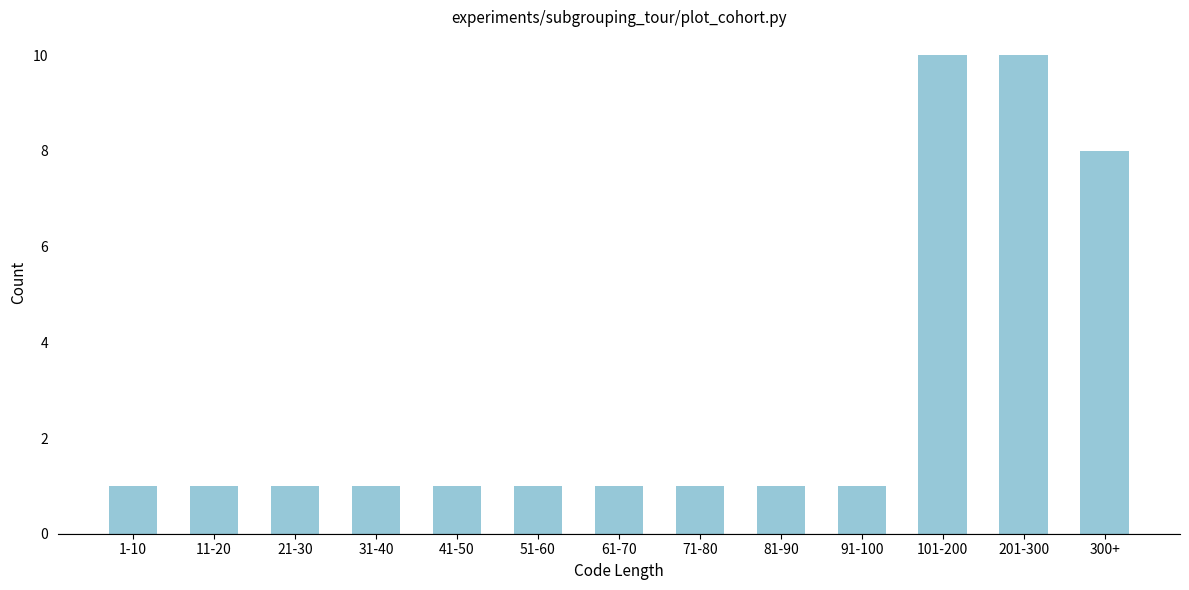

Reading left to right, transcribe all the data shown in this chart.

1	1	1	1	1	1	1	1	1	1	10	10	8